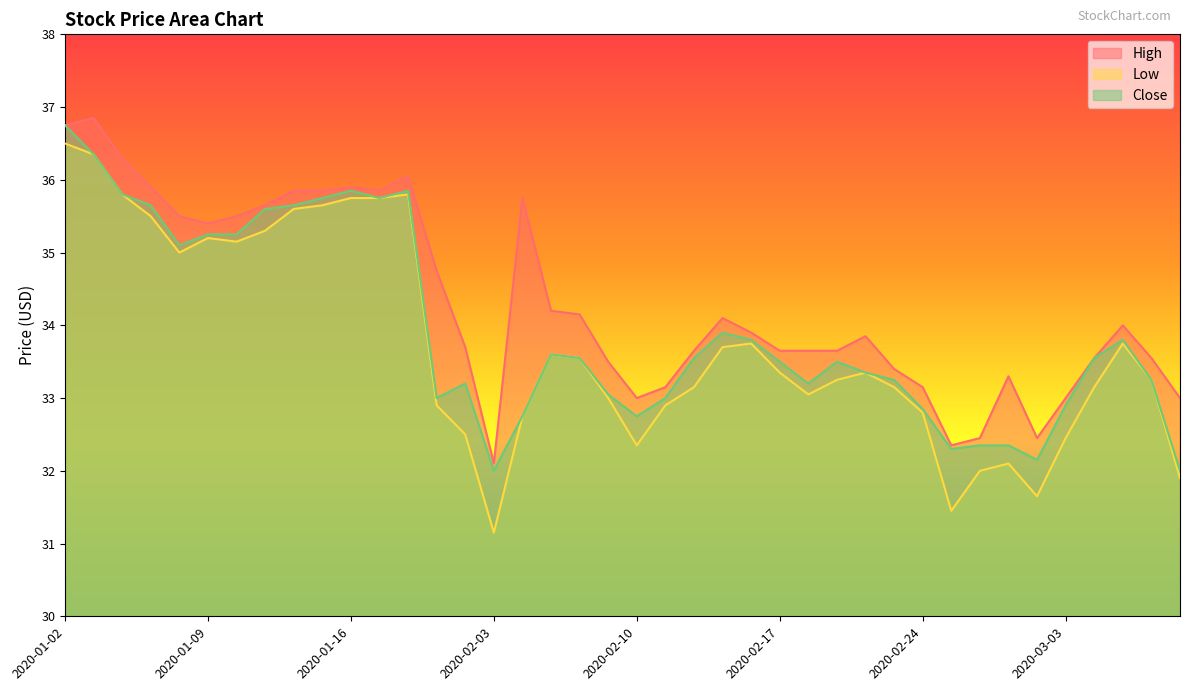

How many lines are shown in the chart?

3